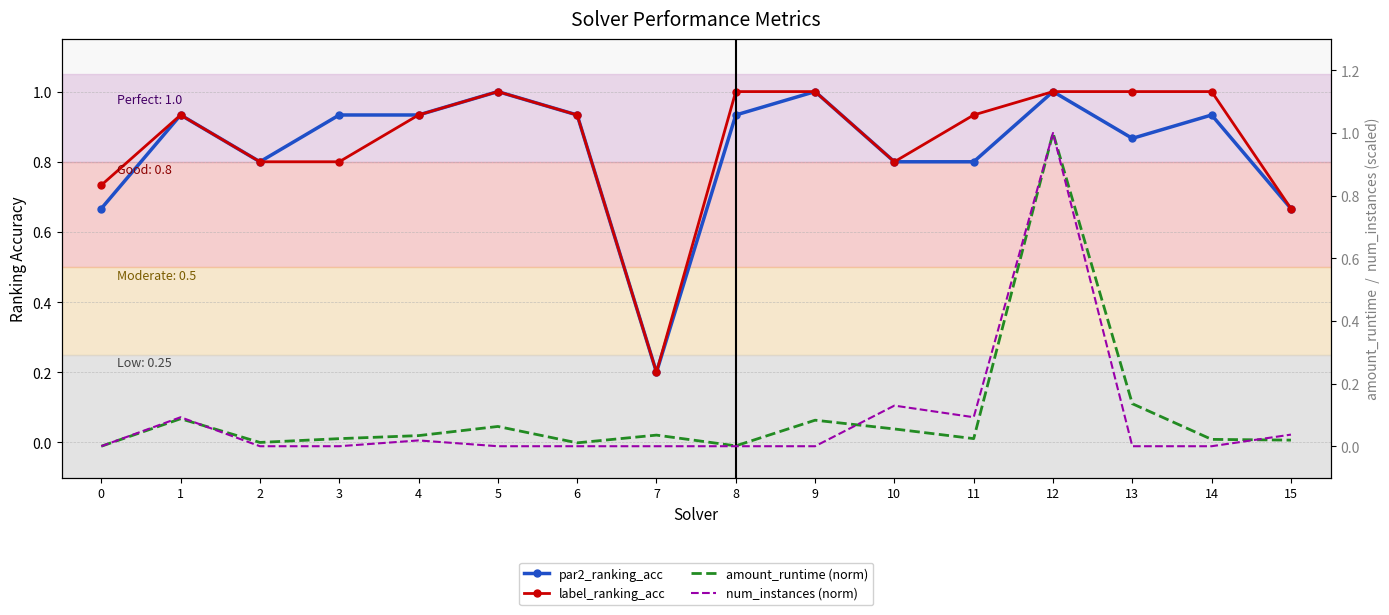

Which has a higher value, 9 or 5?

9